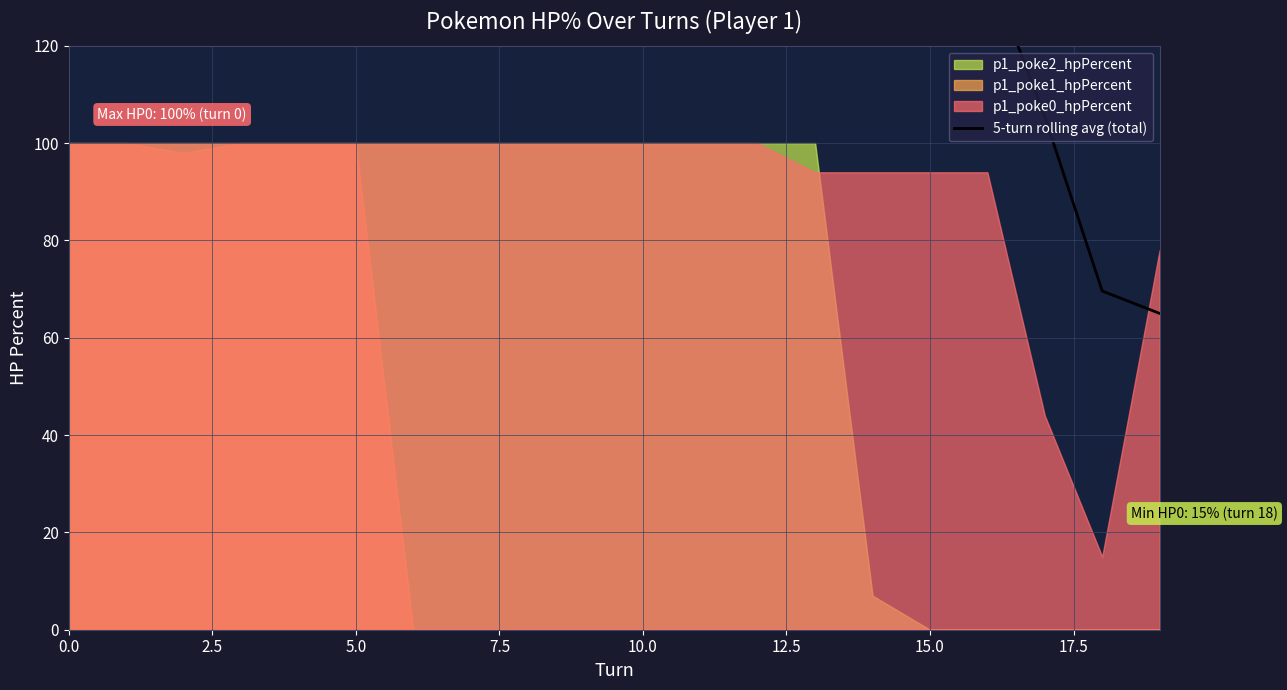

True or false: there are more than 1 points higher than both neighbors.

False